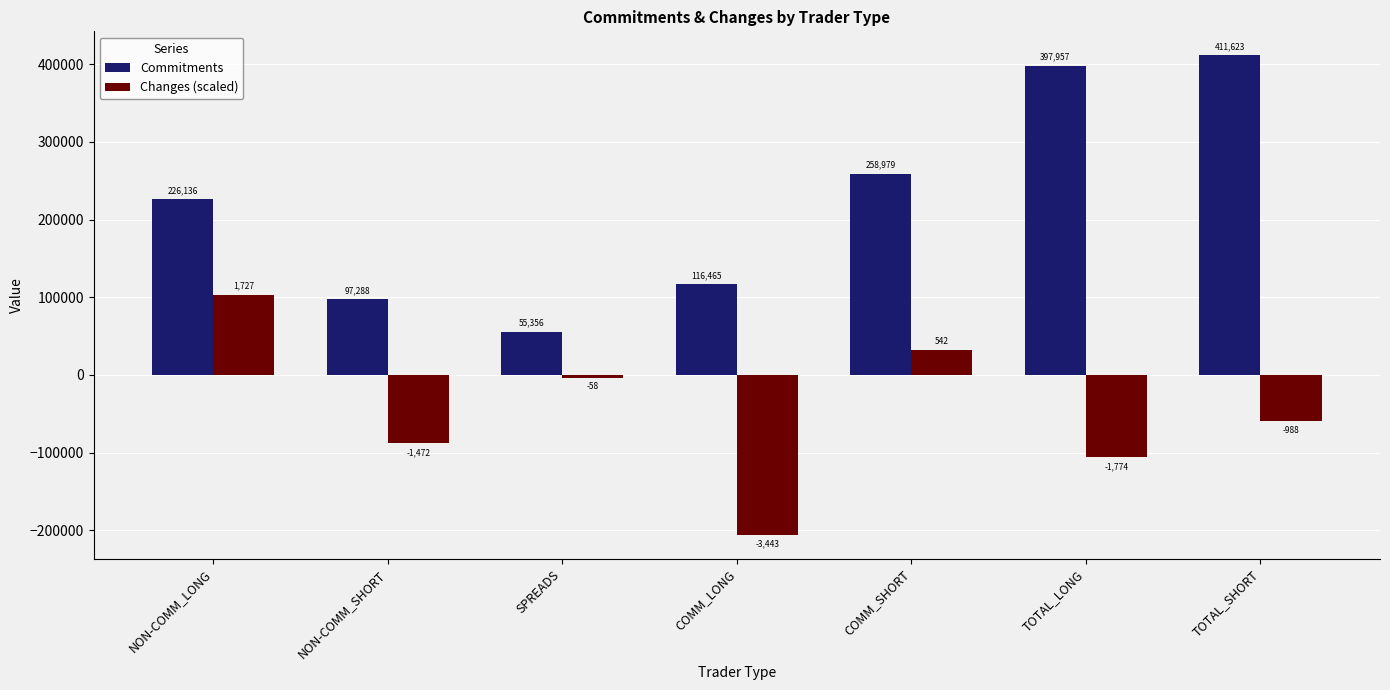

True or false: Commitments has a value of 97288.0 at NON-COMM_SHORT.

True